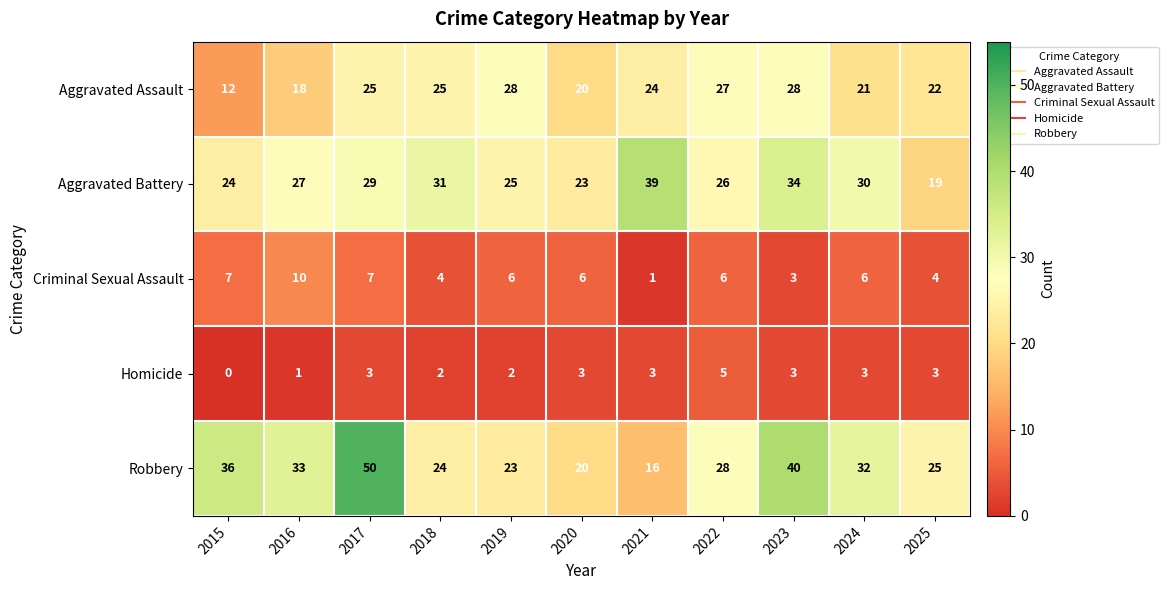

Which series has the largest total across all categories?

Robbery